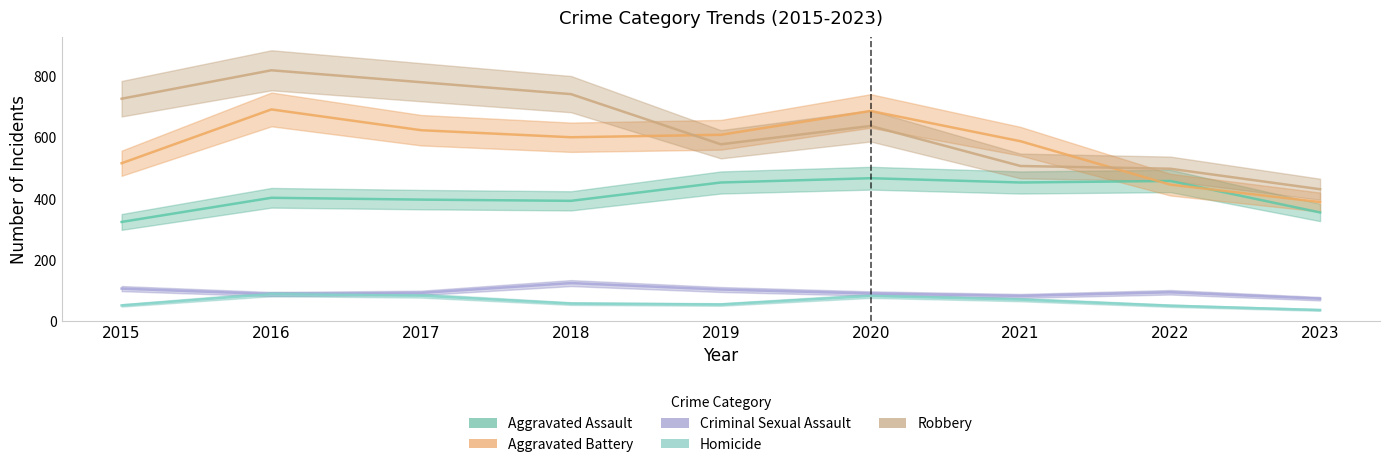

How many lines are shown in the chart?

5